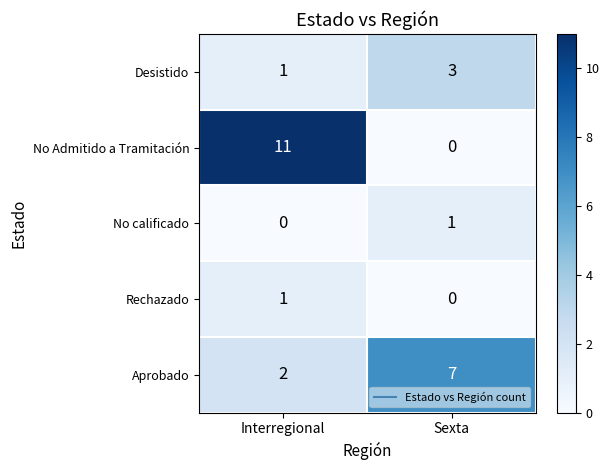

Between Interregional and Sexta, which series saw the biggest shift?

No Admitido a Tramitación